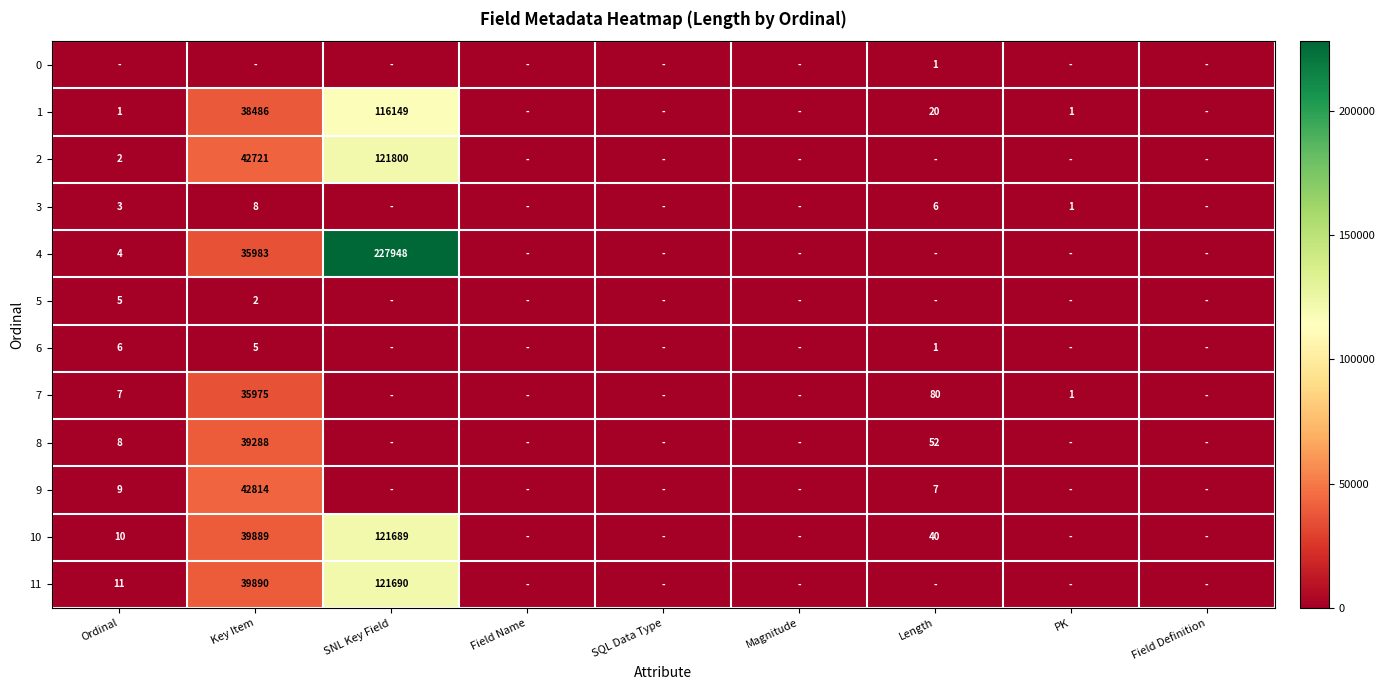

Is it true that 4 equals 35983 at Key Item?

True